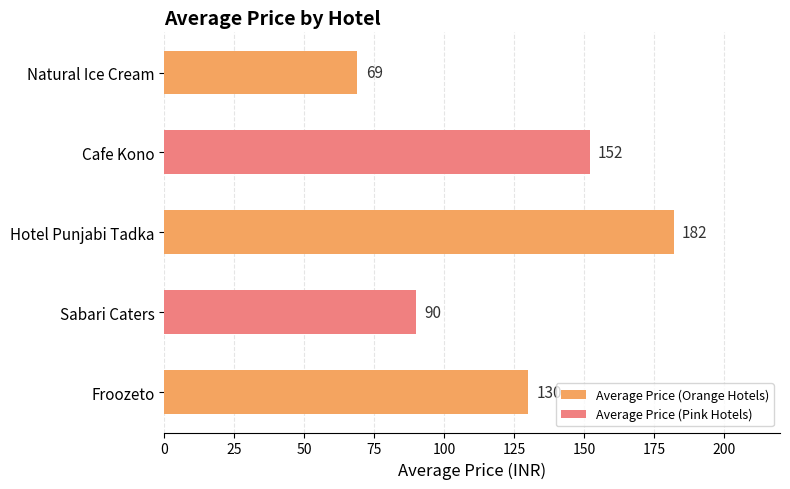

How many bars are there in total?

5